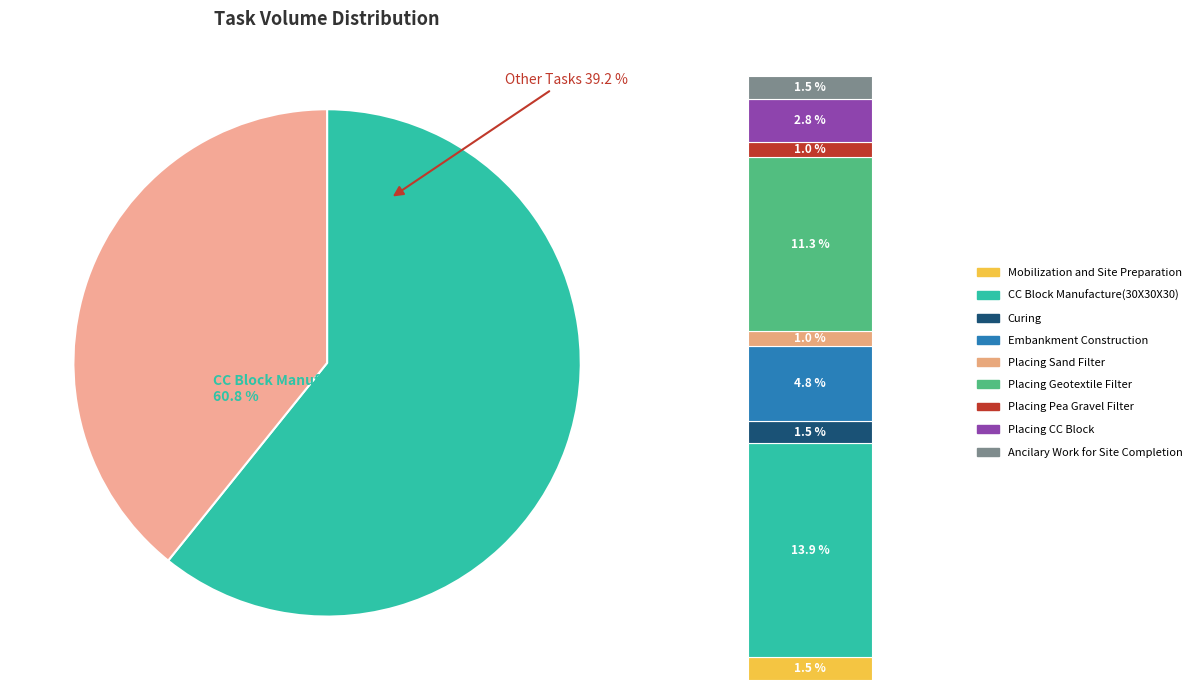

True or false: Curing accounts for 7% of the total.

False